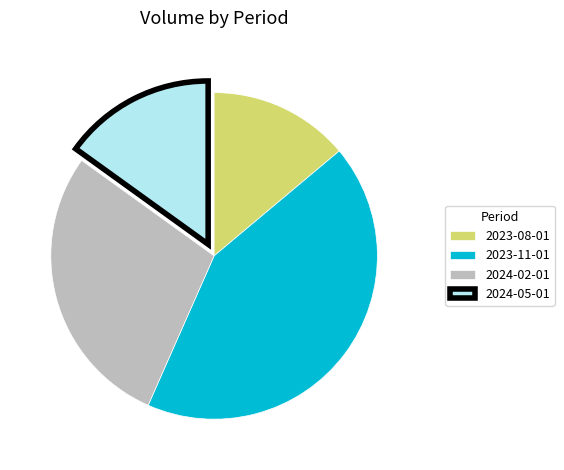

Is the sum of 2024-05-01 and 2024-02-01 greater than half?

No